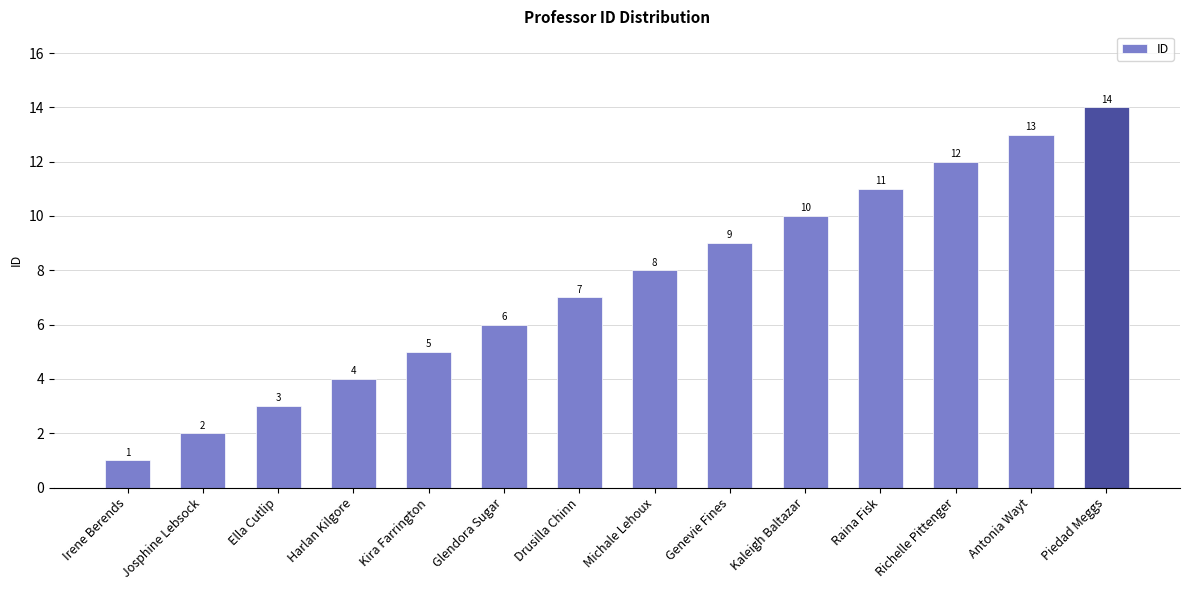

What value does the data have at Piedad Meggs?

14